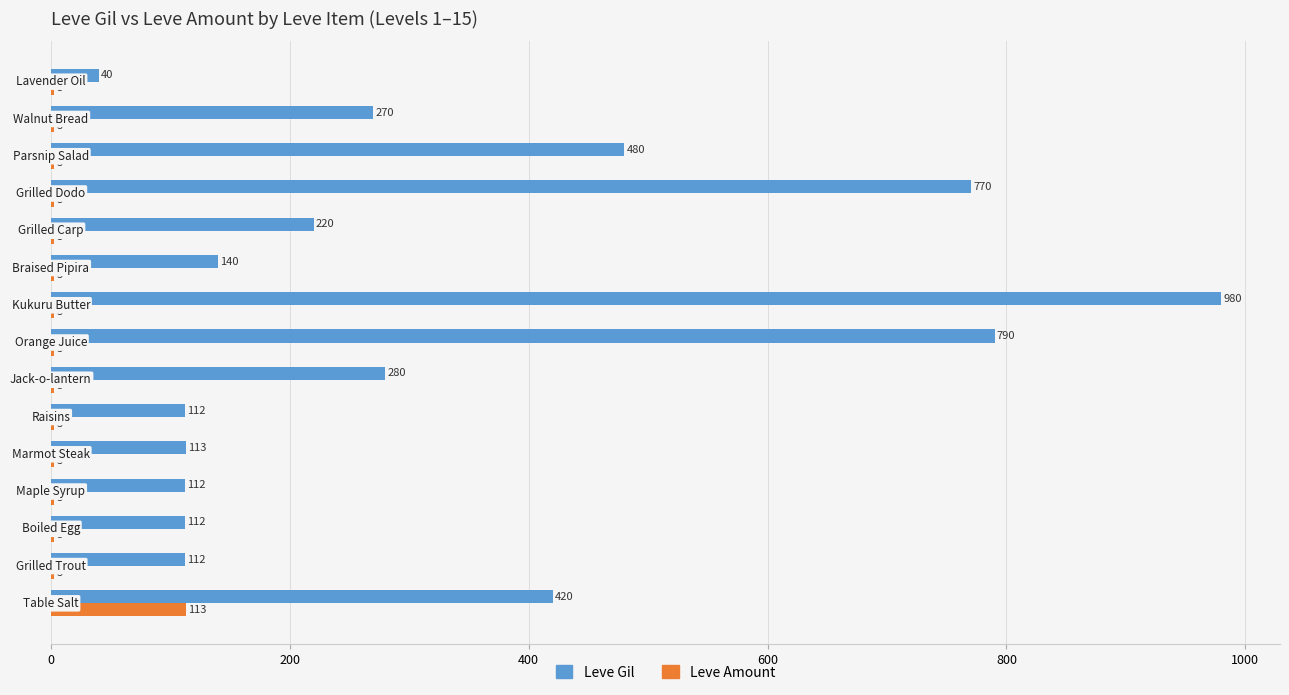

Which series has the largest total across all categories?

Leve Gil